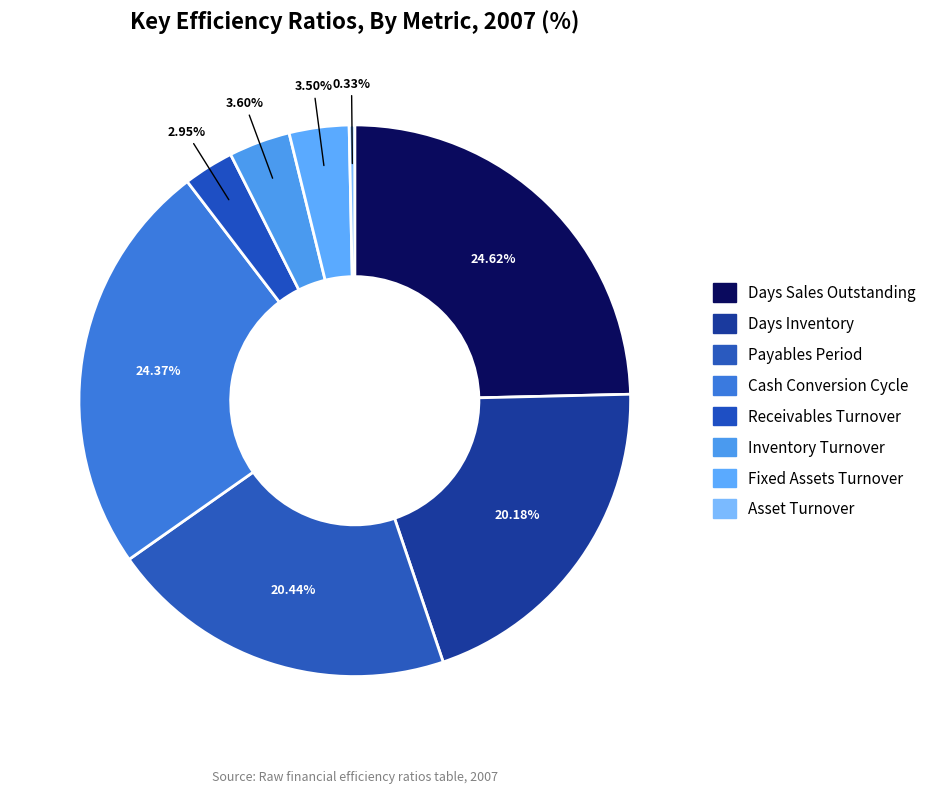

How much of the chart is everything except Inventory Turnover?

96.4%